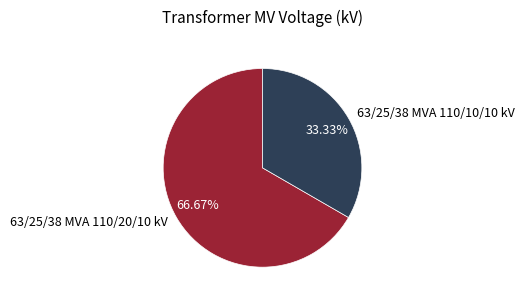

Approximately how many times larger is the value at 63/25/38 MVA 110/20/10 kV compared to 63/25/38 MVA 110/10/10 kV?

2.0